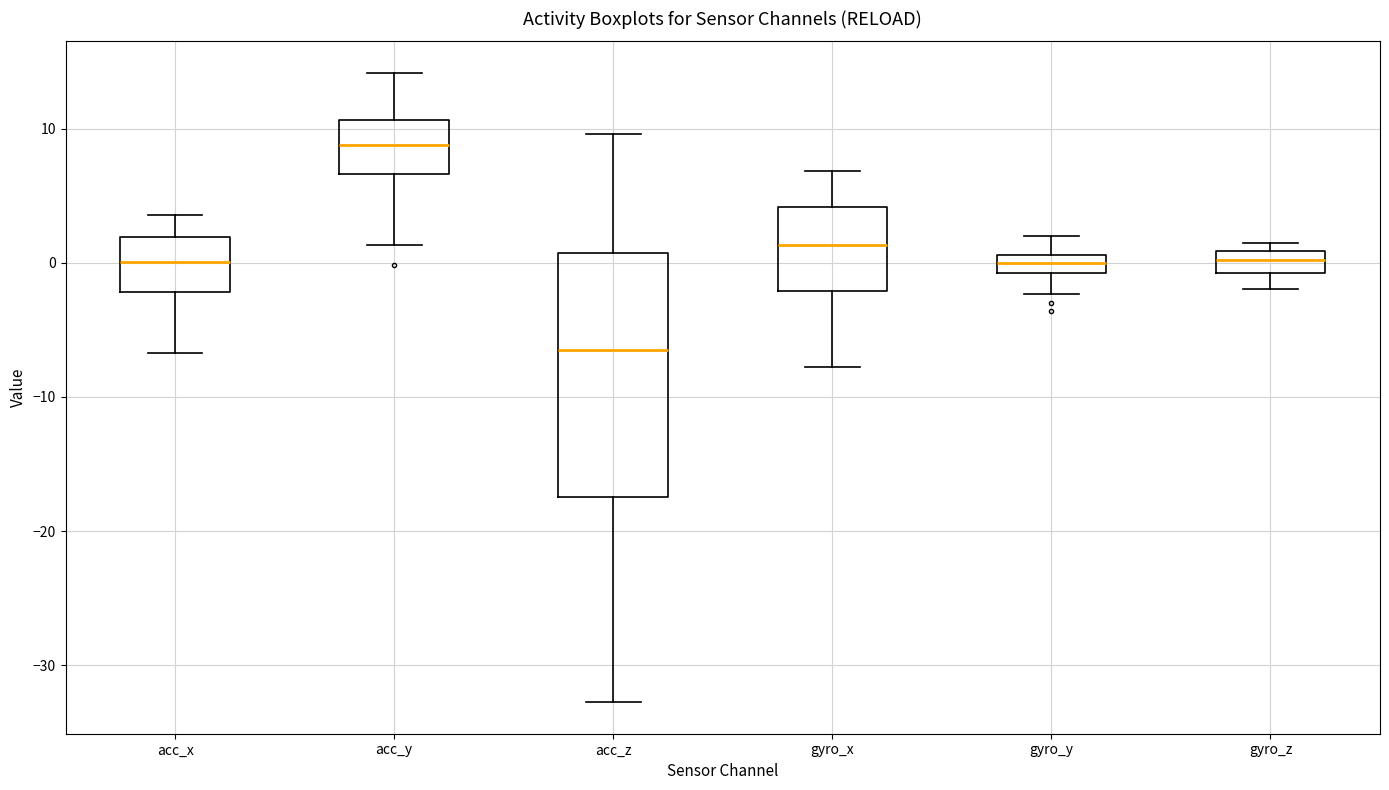

Which box has the lowest median line?

acc_z